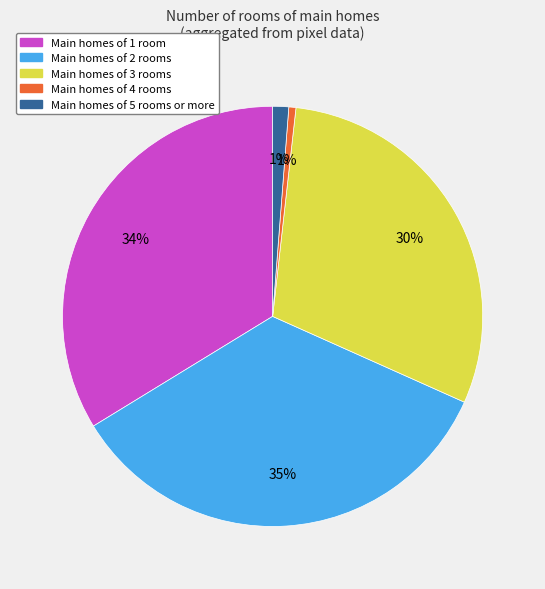

To the nearest percent, what is the average slice percentage?

20%